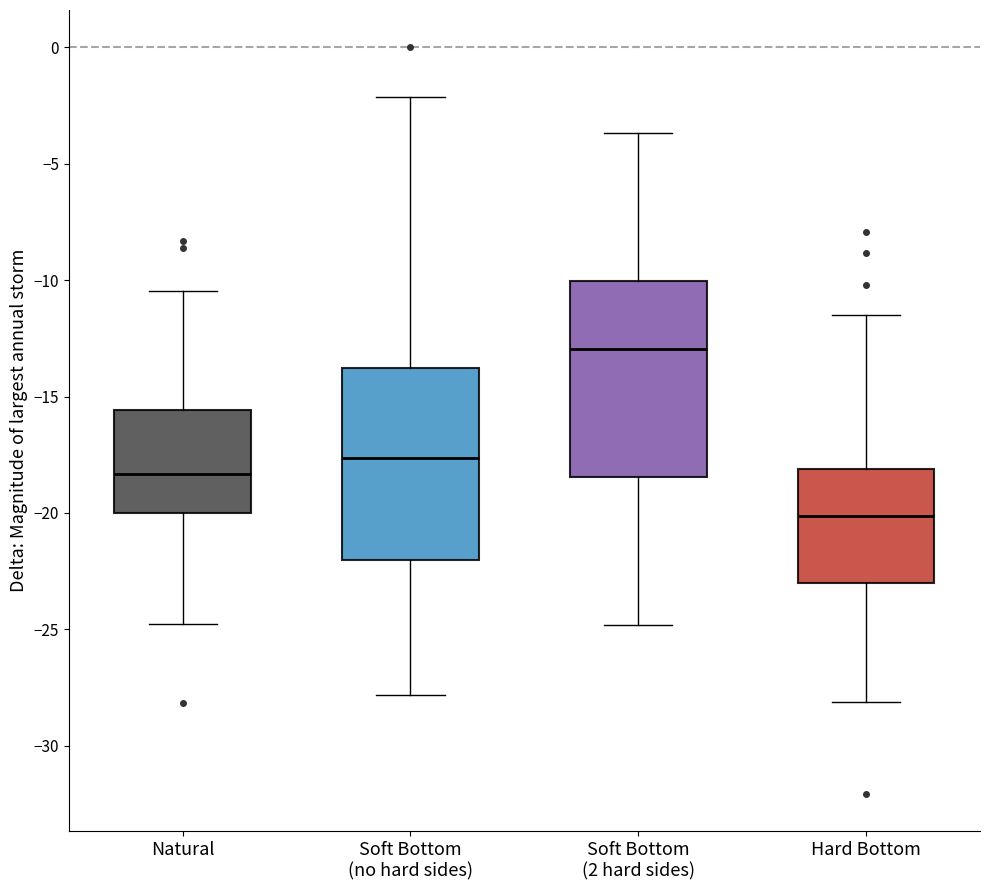

Which box has the highest median line?

Soft Bottom (2 hard sides)